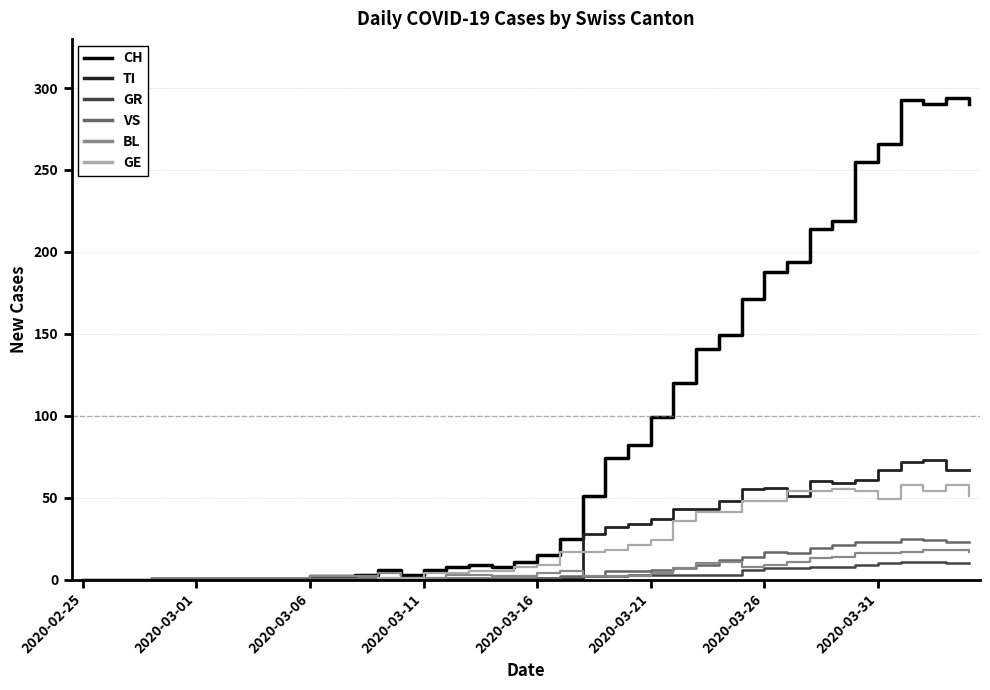

Which series has the largest total across all categories?

CH